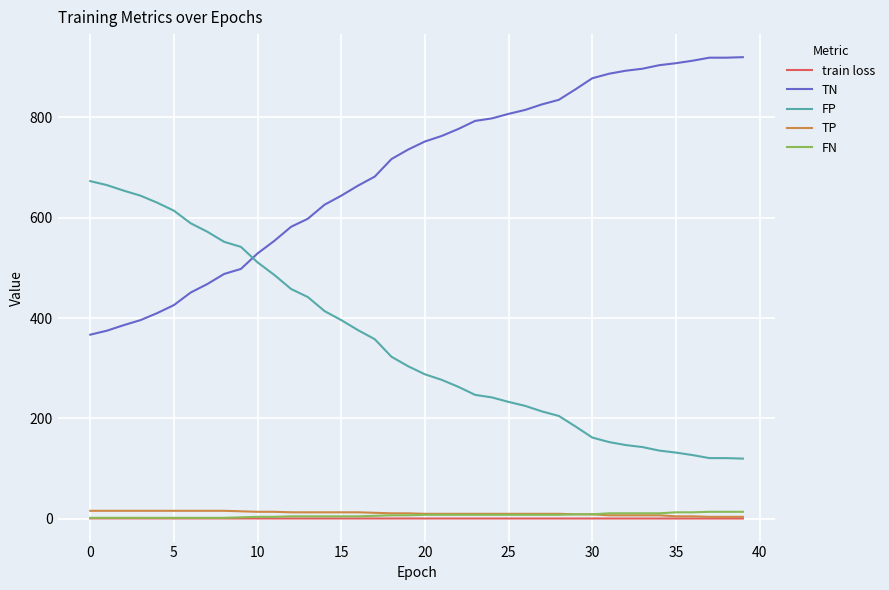

True or false: FP and train loss intersect in this chart.

False